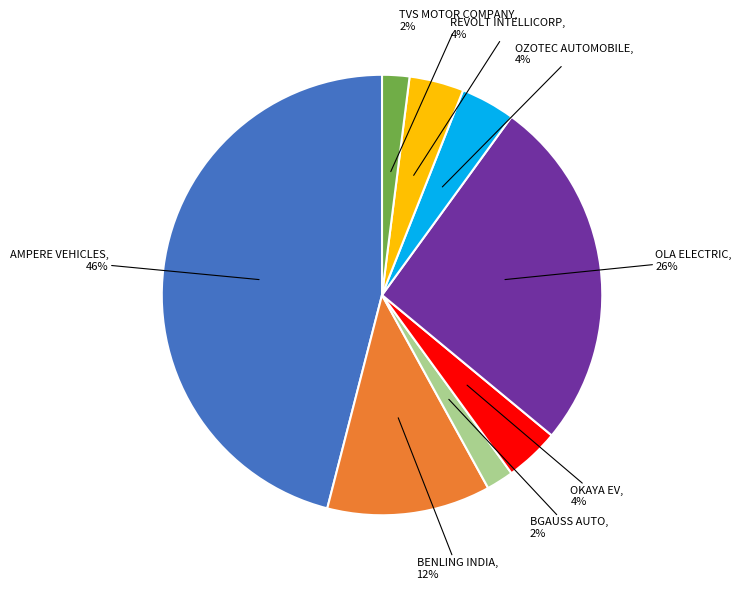

To the nearest percent, what portion does OZOTEC AUTOMOBILE represent?

4%